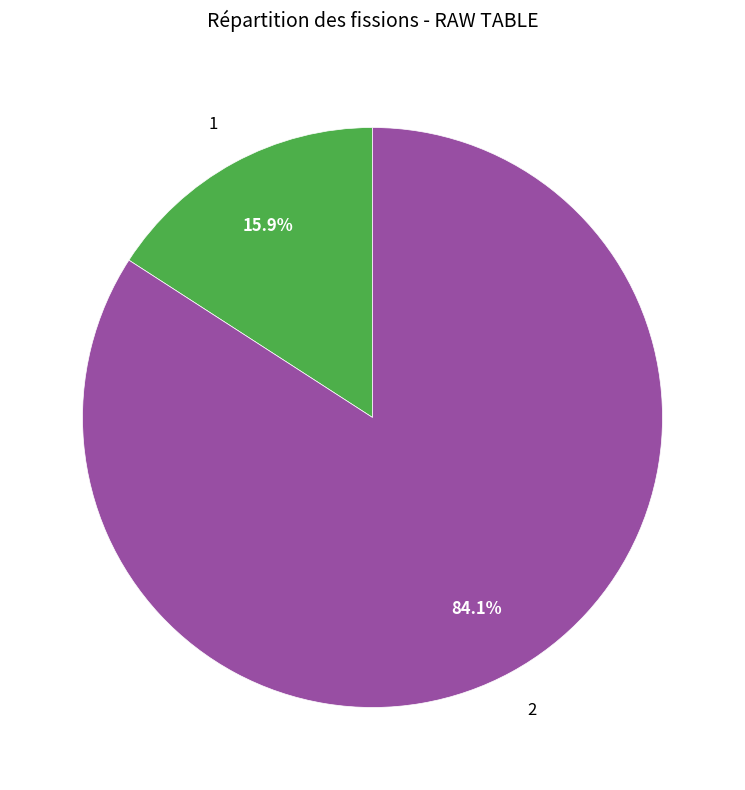

Is there a majority slice in this chart?

Yes